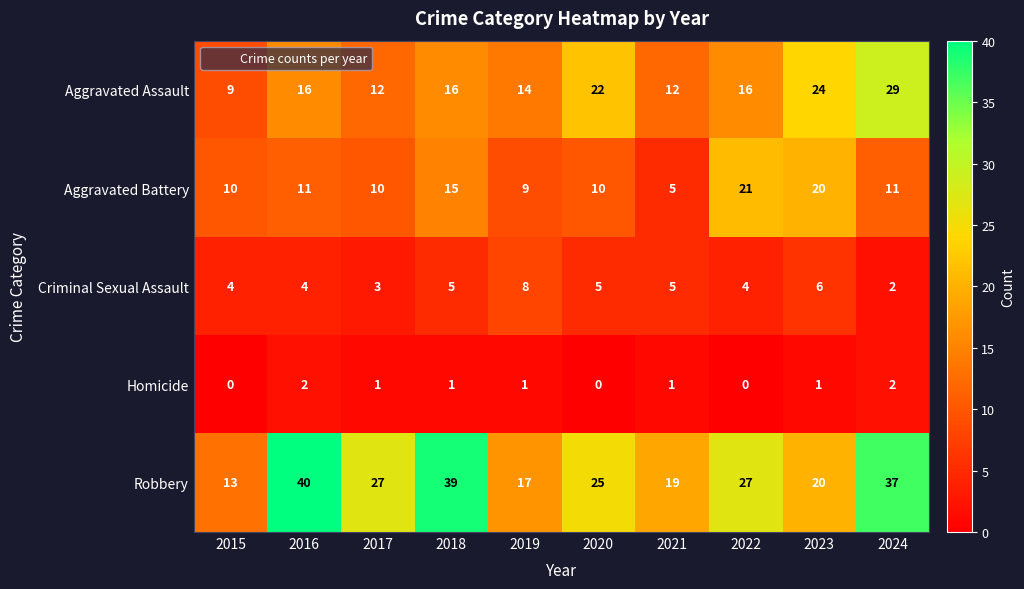

What is the lowest value of the Robbery series?

13